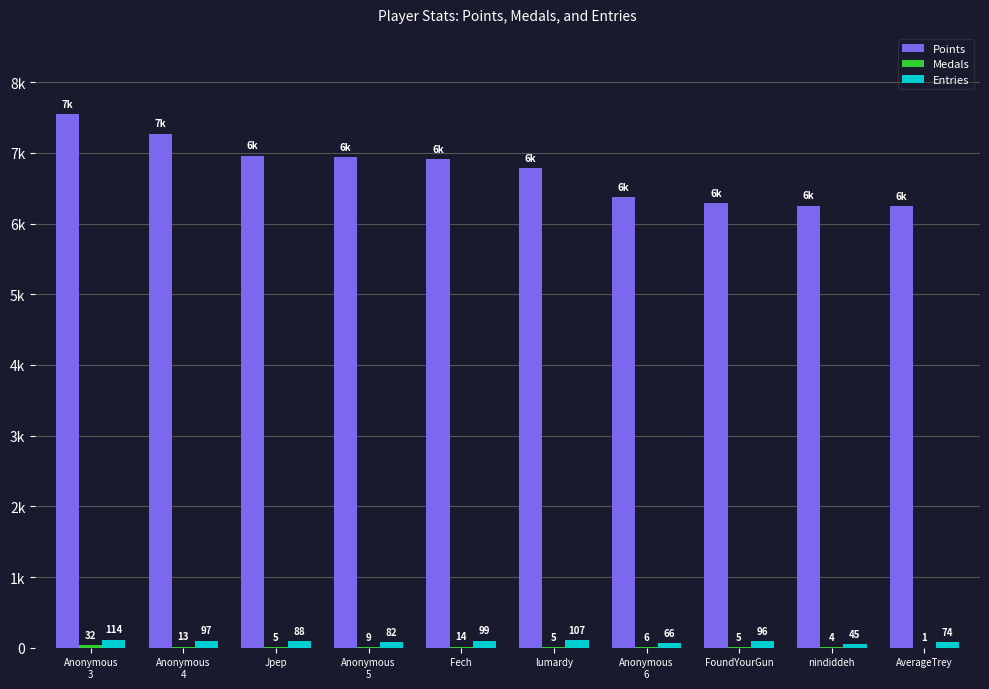

At which category does the chart reach its peak across all series?

Anonymous
3